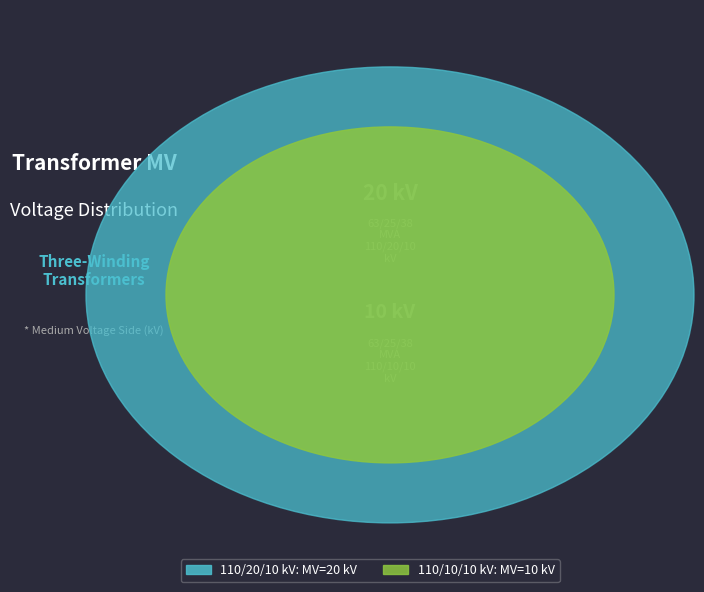

To the nearest percent, what portion does 63/25/38 MVA 110/20/10 kV represent?

67%